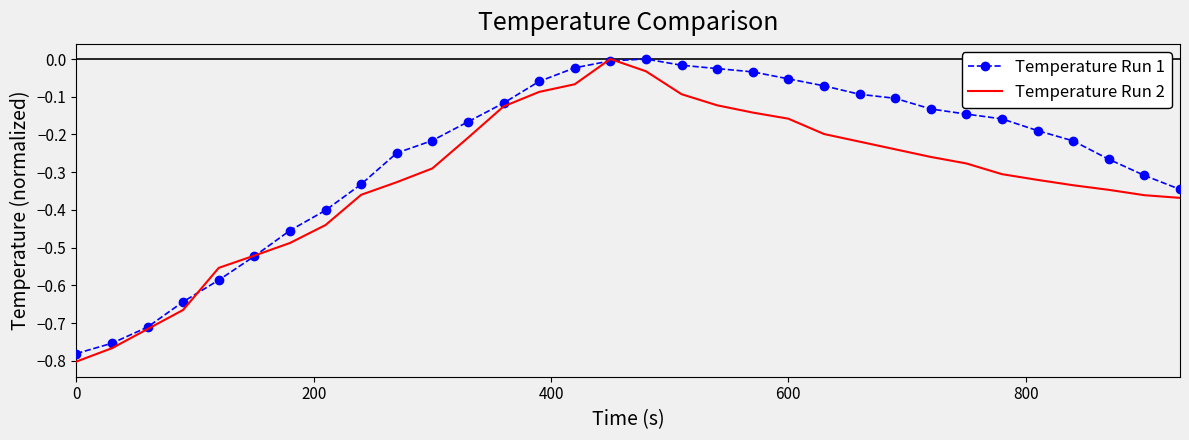

How many negative values does the Temperature Run 2 series have?

31